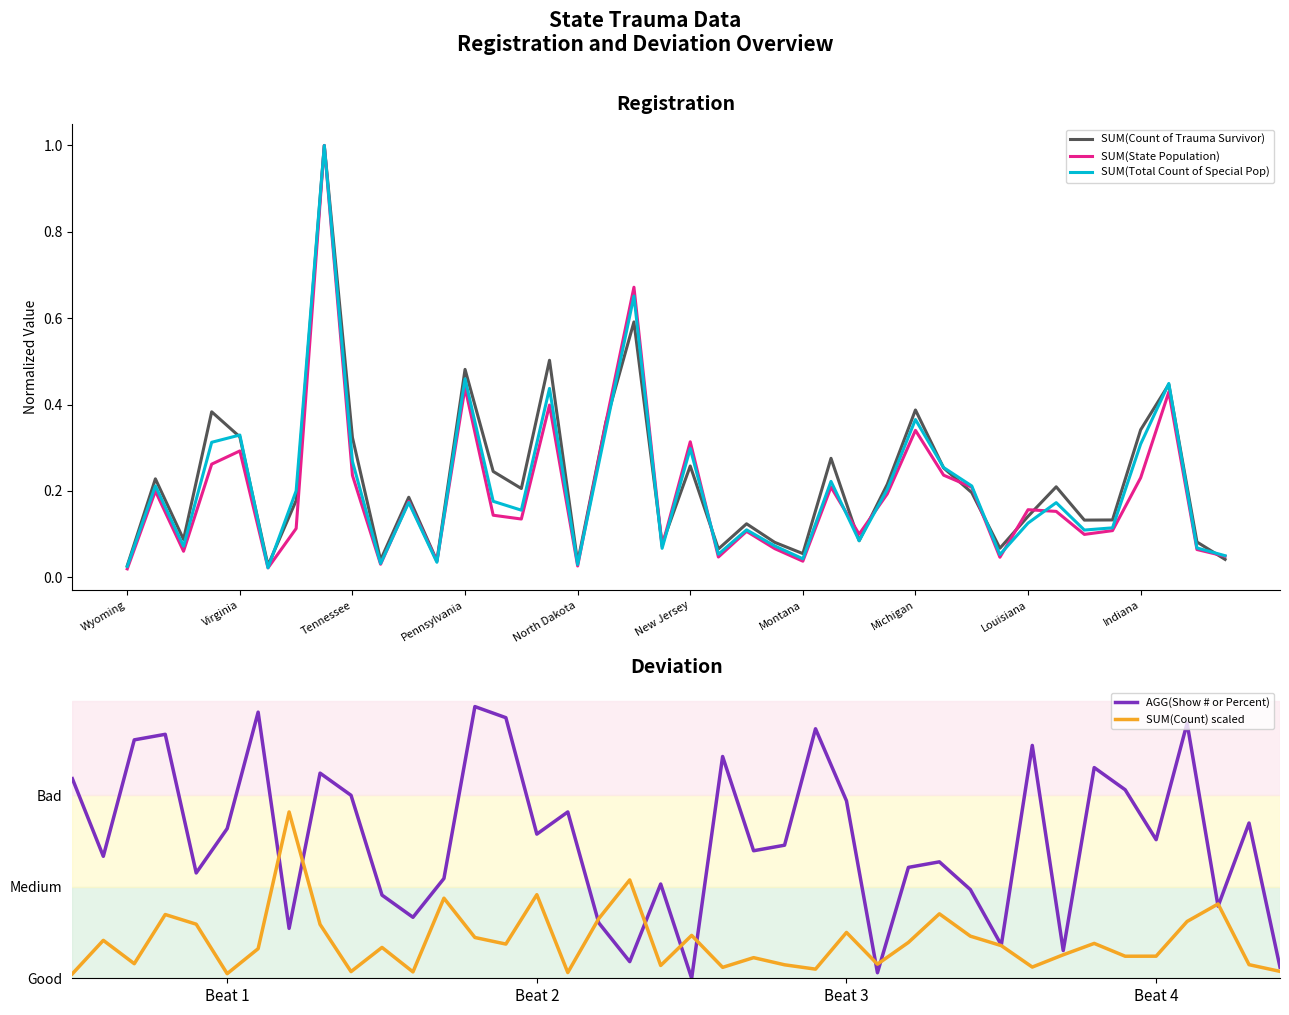

Which has a higher value, New Jersey or 29?

29